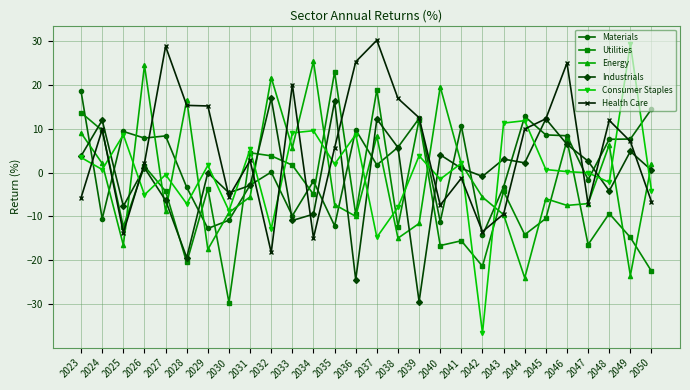

Which series has the largest total across all categories?

Health Care